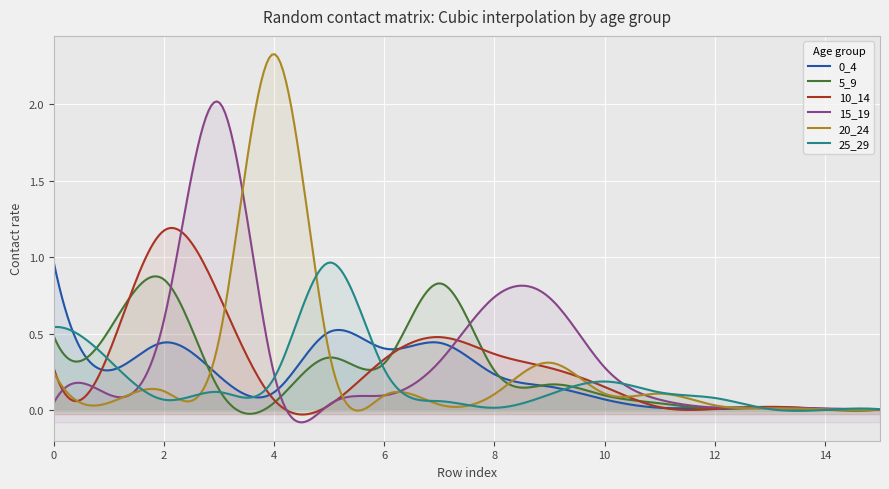

Is it true that 5_9 equals 0.0 at 14?

True